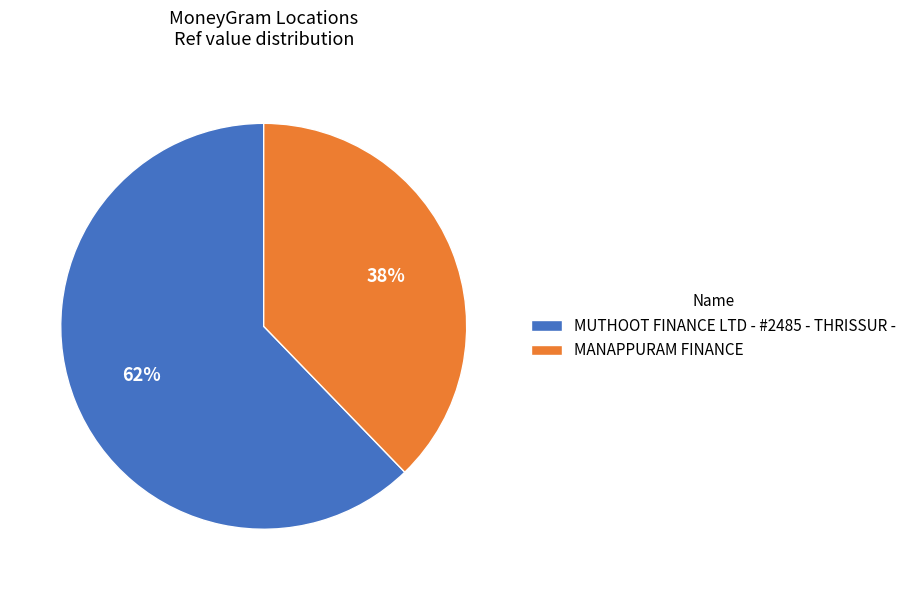

What is the smallest slice in the pie chart?

MANAPPURAM FINANCE